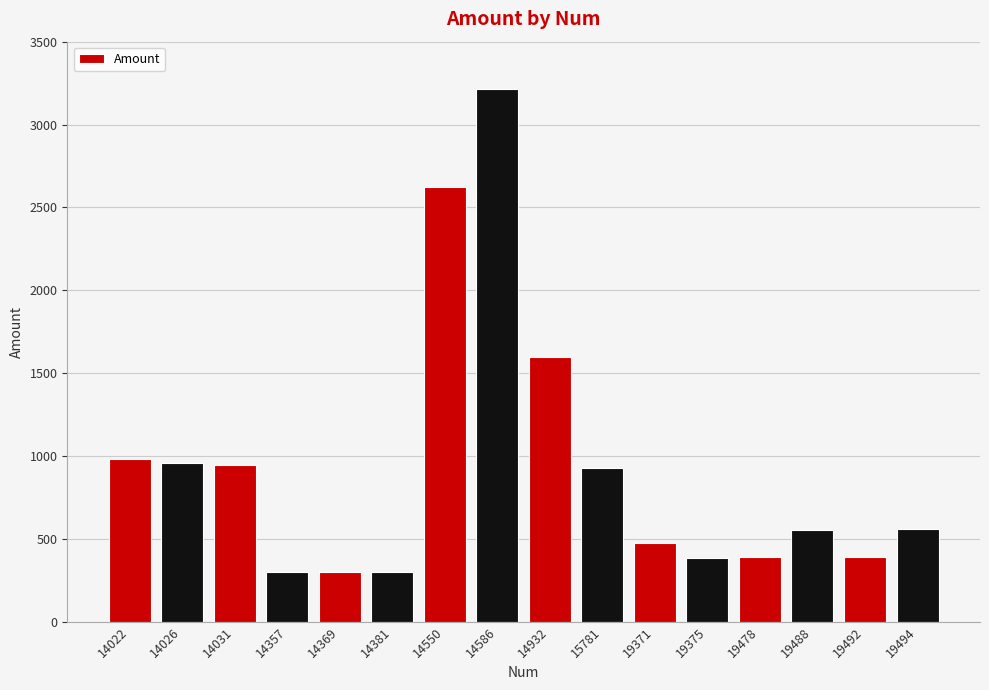

Which has a higher value, 19494 or 14026?

14026